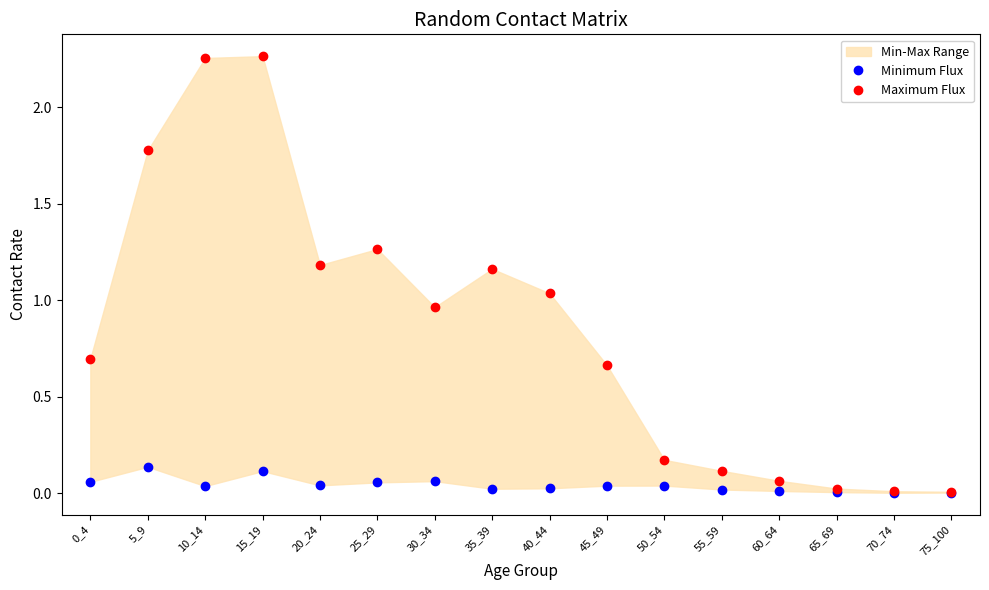

The Minimum Flux series shows 0.0 at 60_64. True or false?

True